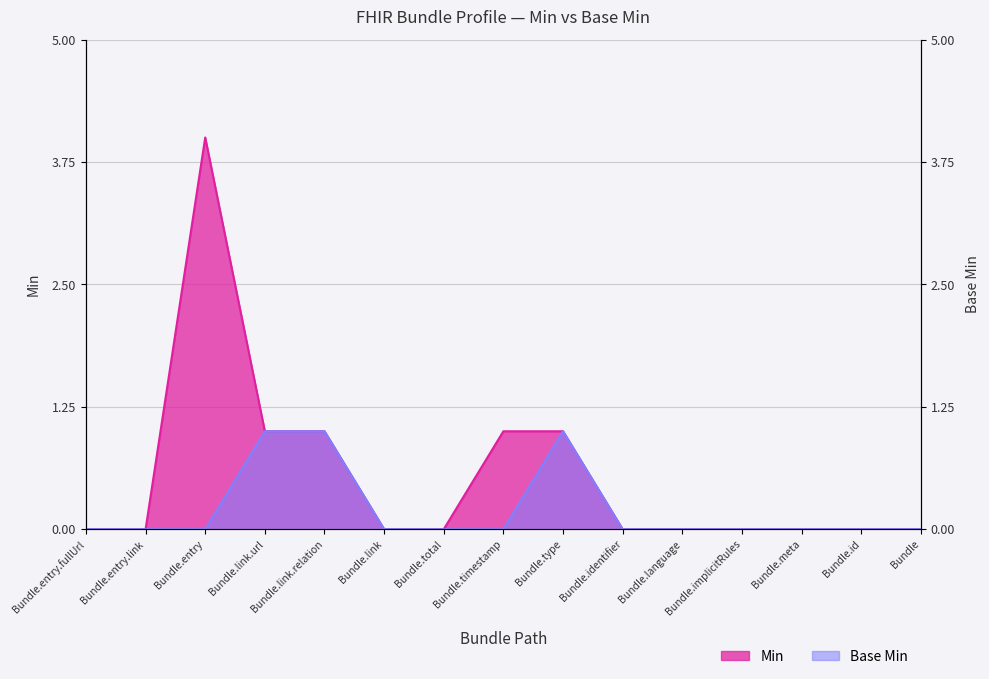

At which label does Min reach its minimum?

Bundle